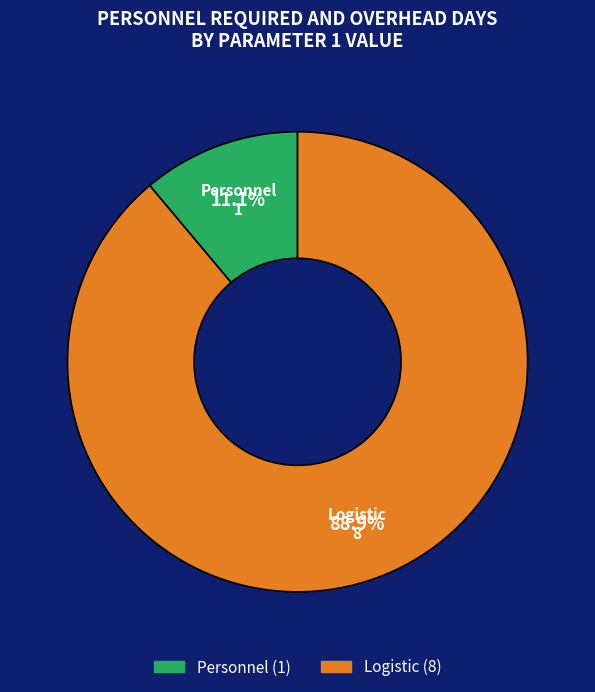

Which slice is the largest?

Logistic